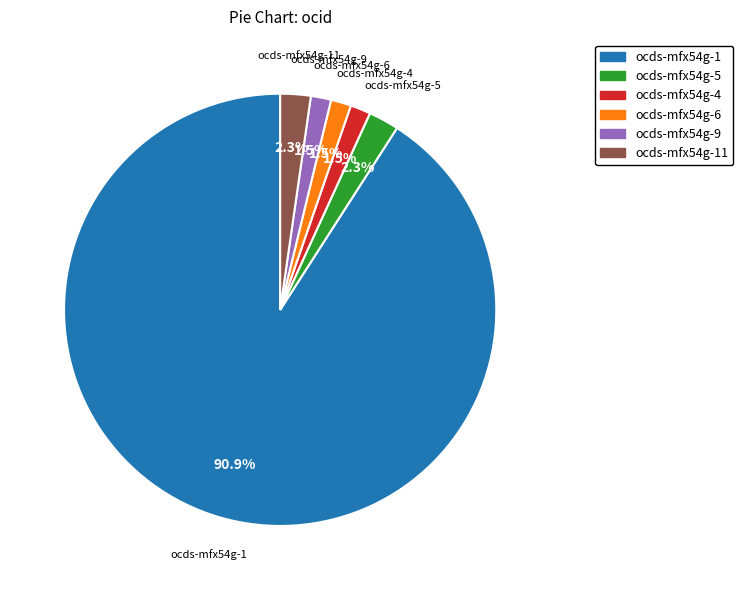

Is there a majority slice in this chart?

Yes